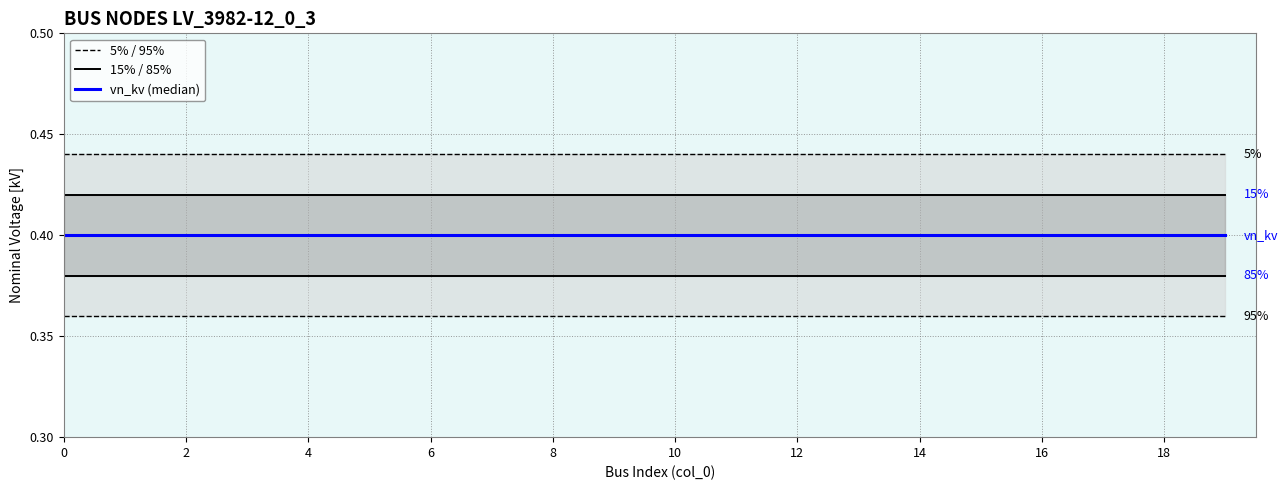

Is this an area chart (filled region under the line)?

No